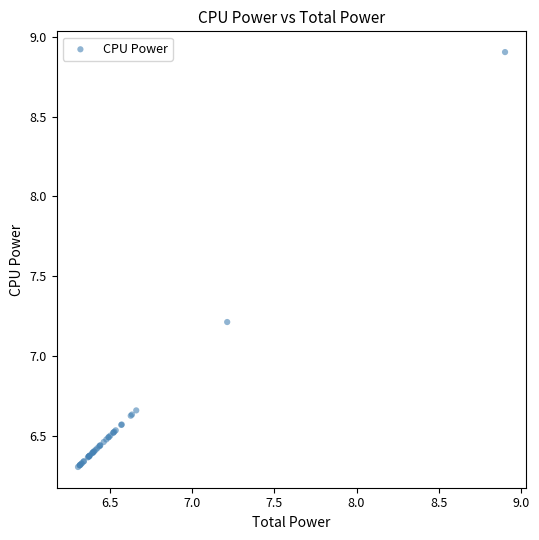

What Y value in the scatter plot is closest to 7?

7.2